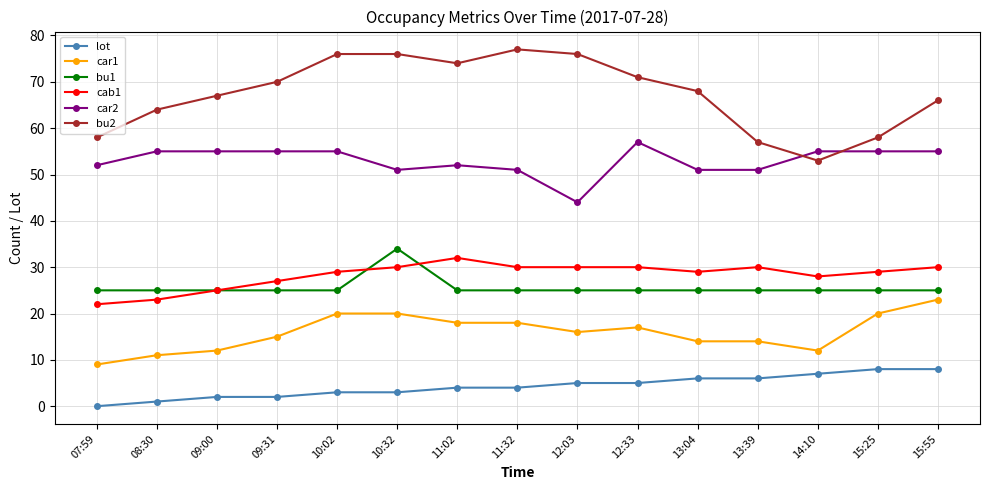

At which label does bu2 first exceed 68?

09:31